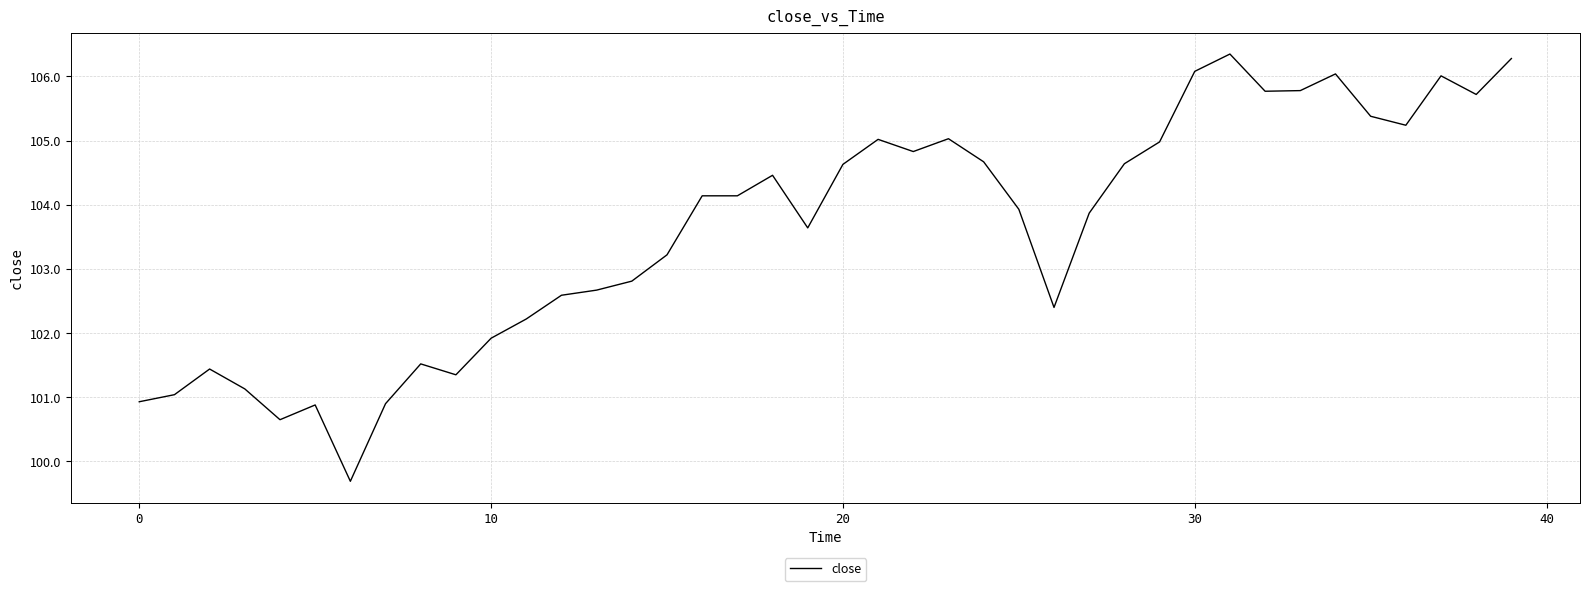

What is the difference between the maximum and minimum values?

6.7